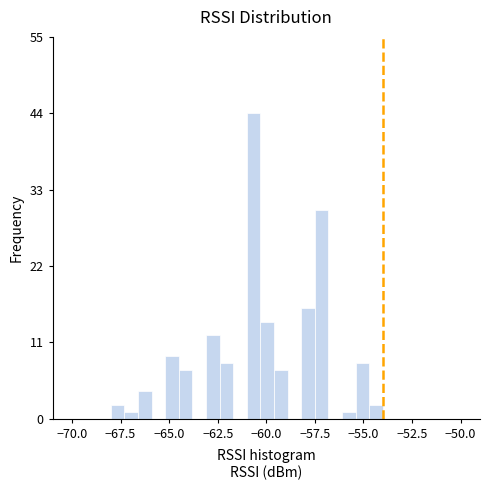

Around what value on the x-axis is the tallest bar? Give the approximate position of its centre, as read against the axis.

-60.5